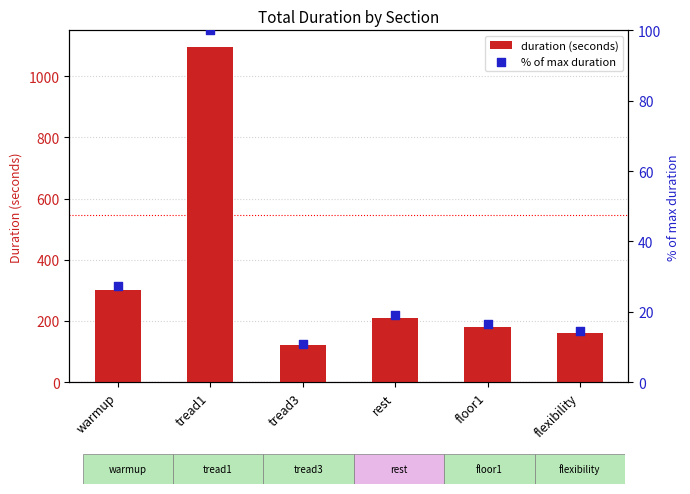

Which series has the largest Y range (max minus min)?

duration (seconds)